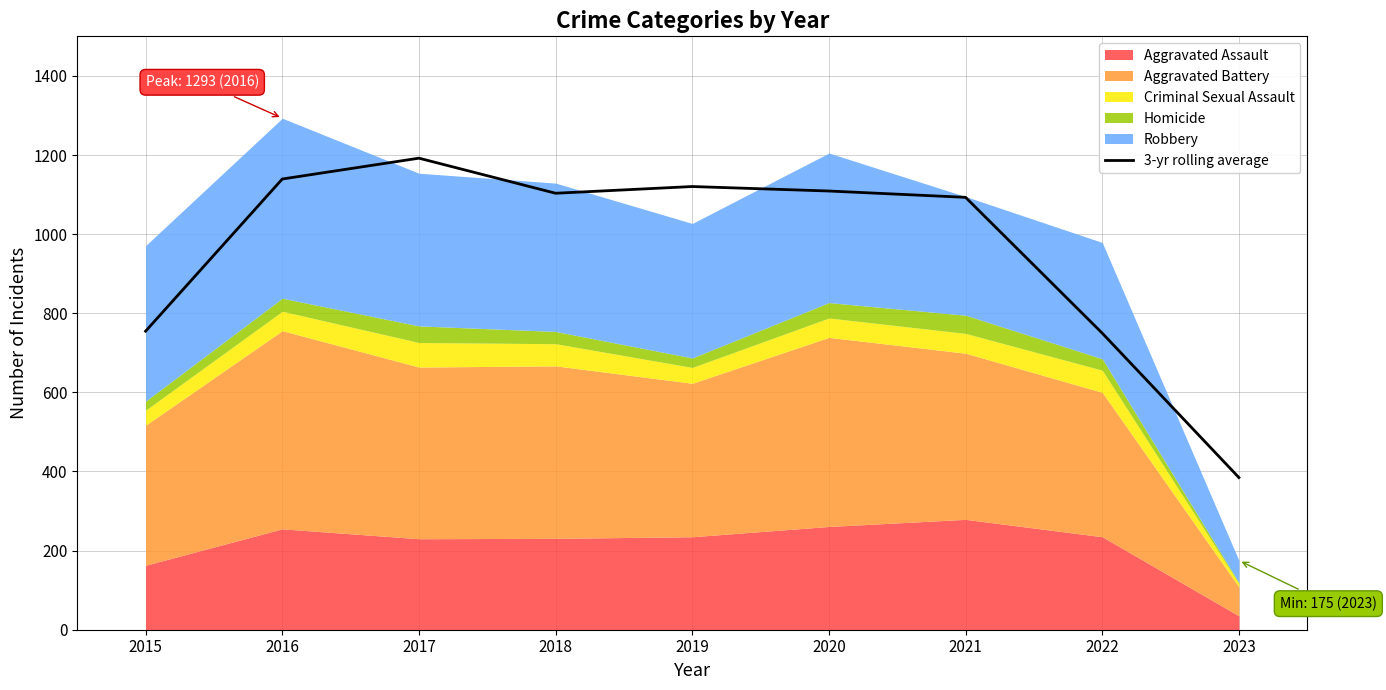

Does the chart have visible grid lines?

Yes